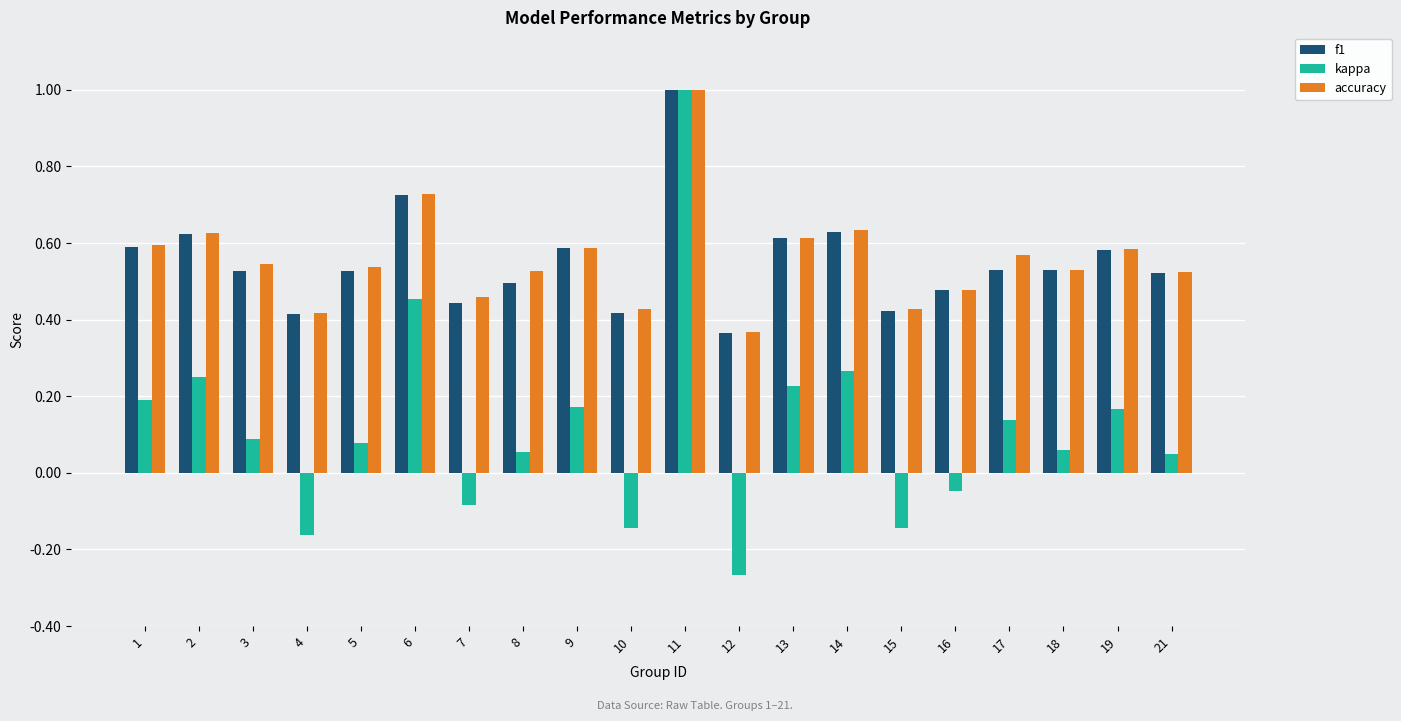

The value of kappa at 21 is 0.1. True or false?

True